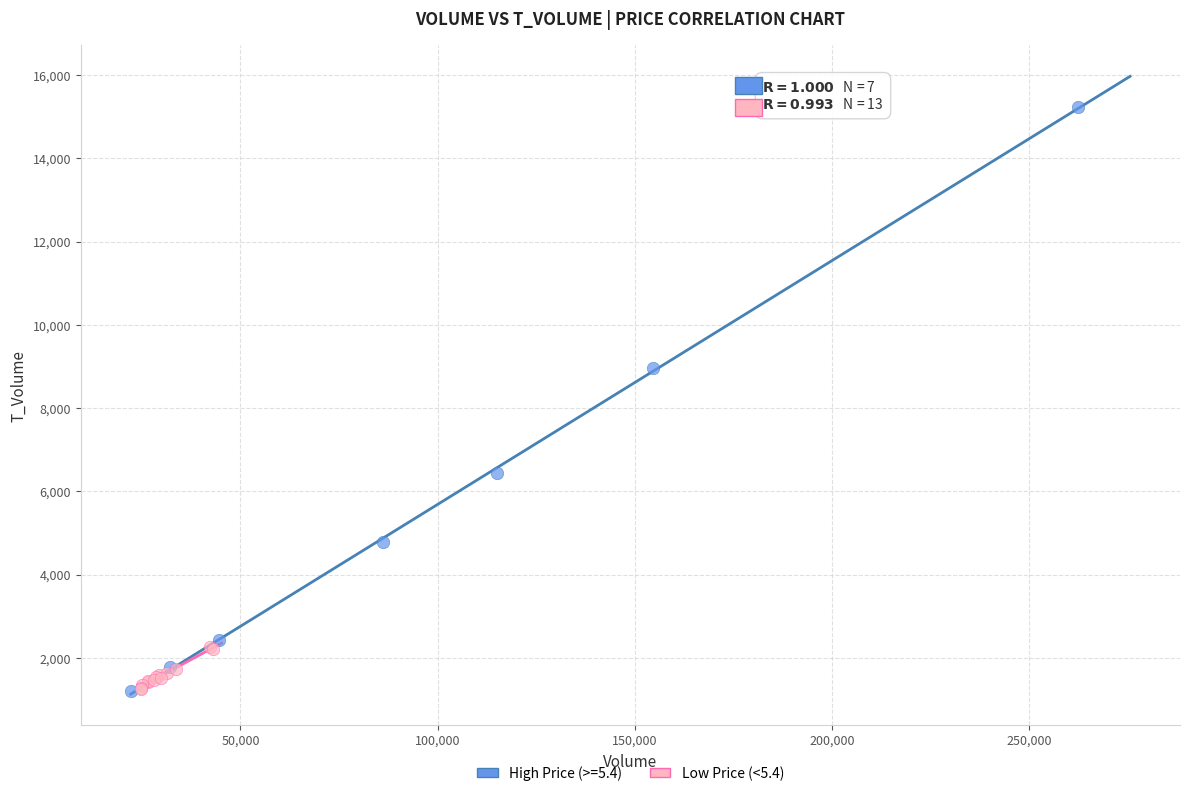

Which series has the widest spread of Y values?

High Price (>=5.4)